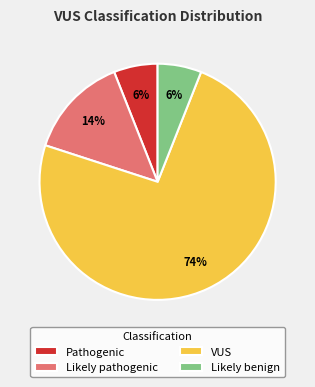

To the nearest percent, what is the difference between the largest and smallest slice percentages?

68%